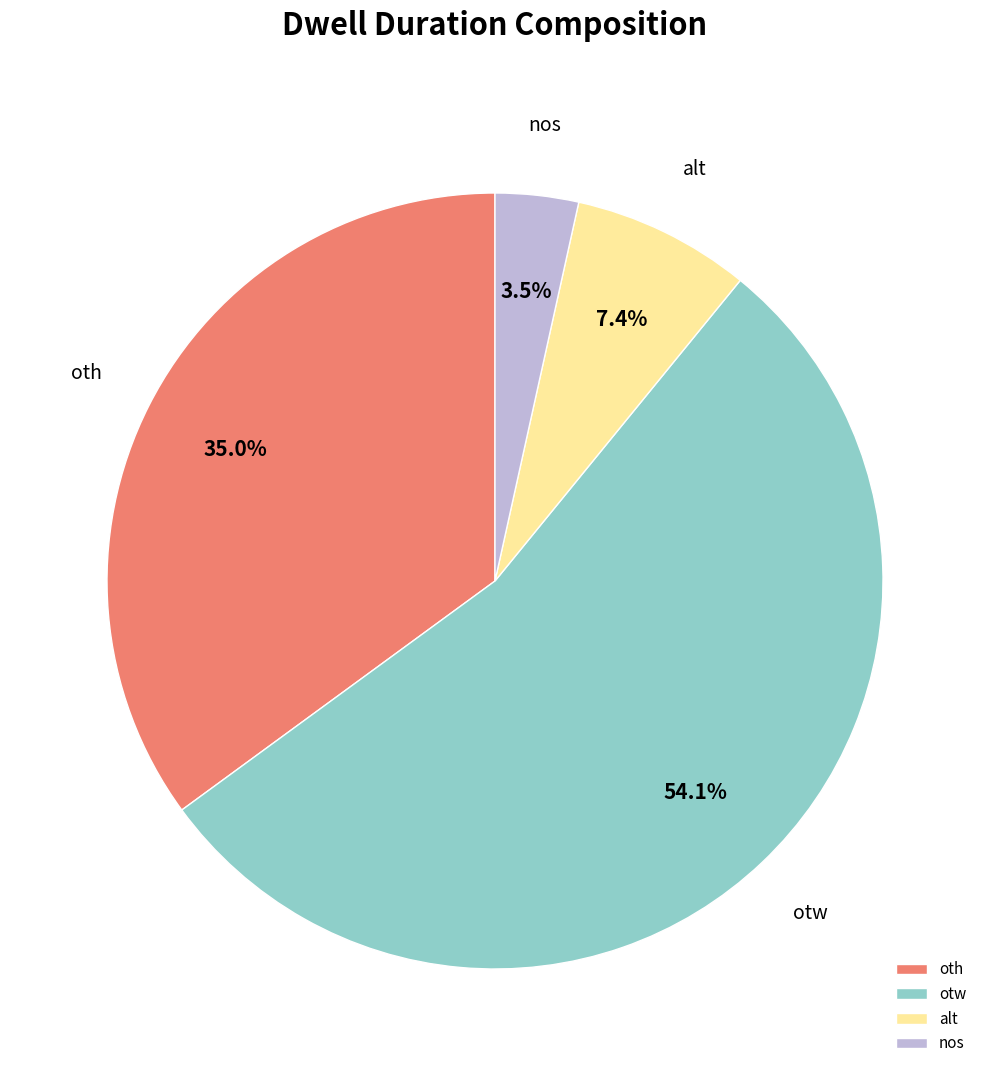

How many segments does this pie chart have?

4